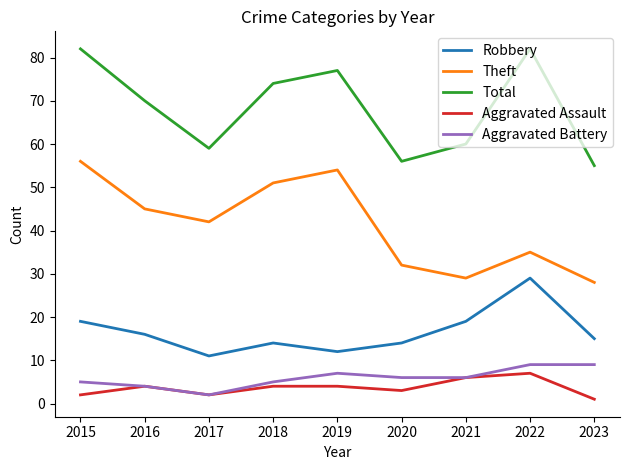

True or false: Total and Robbery cross at least once.

False